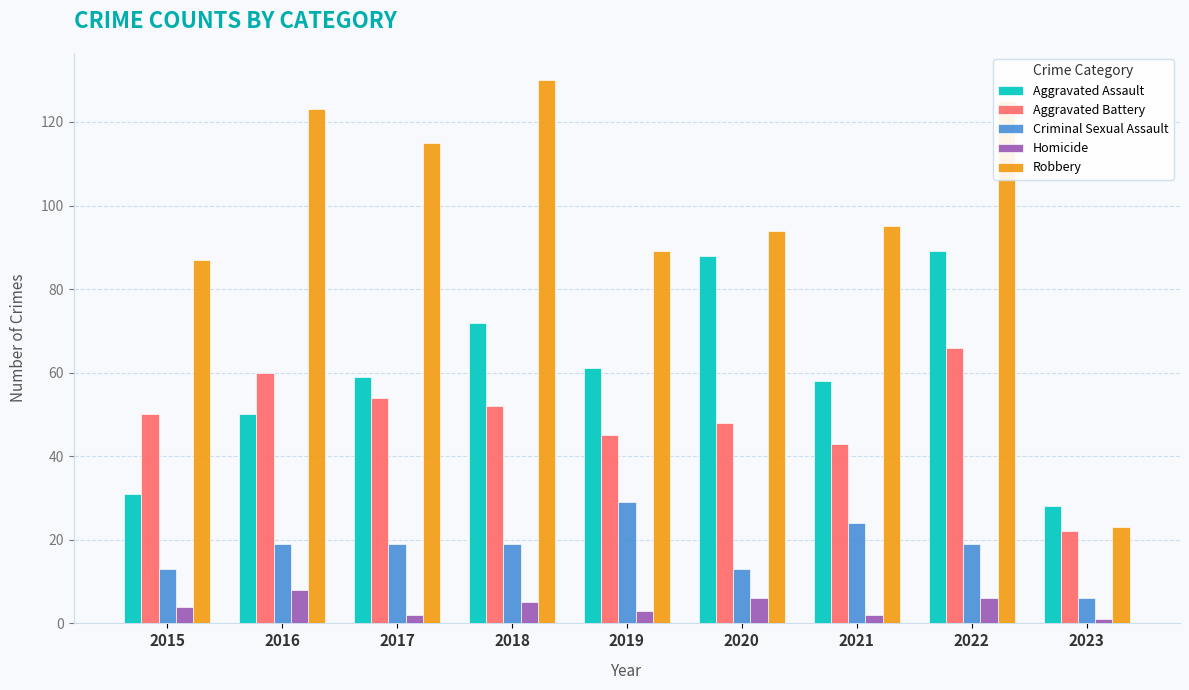

Which series has the largest range (max minus min)?

Robbery